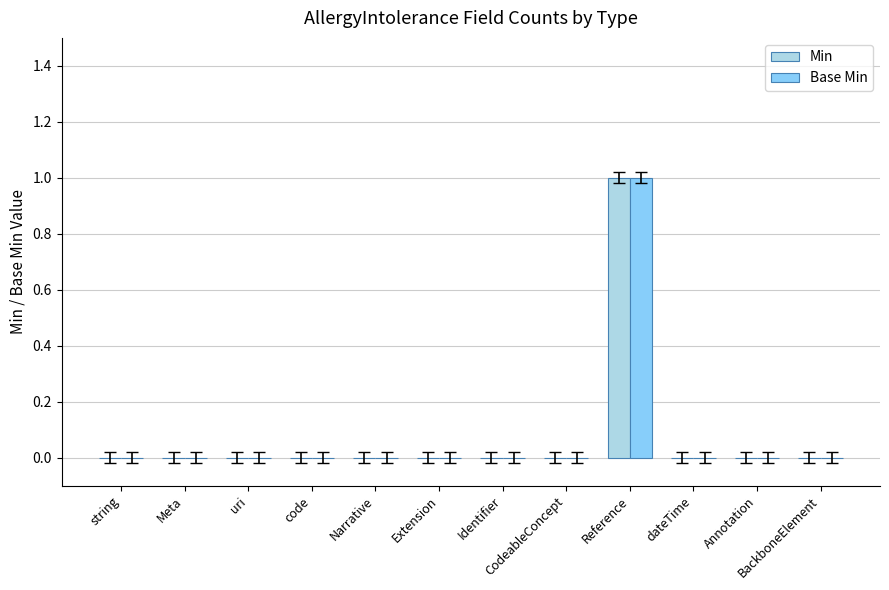

Is it true that Min equals 1 at dateTime?

False